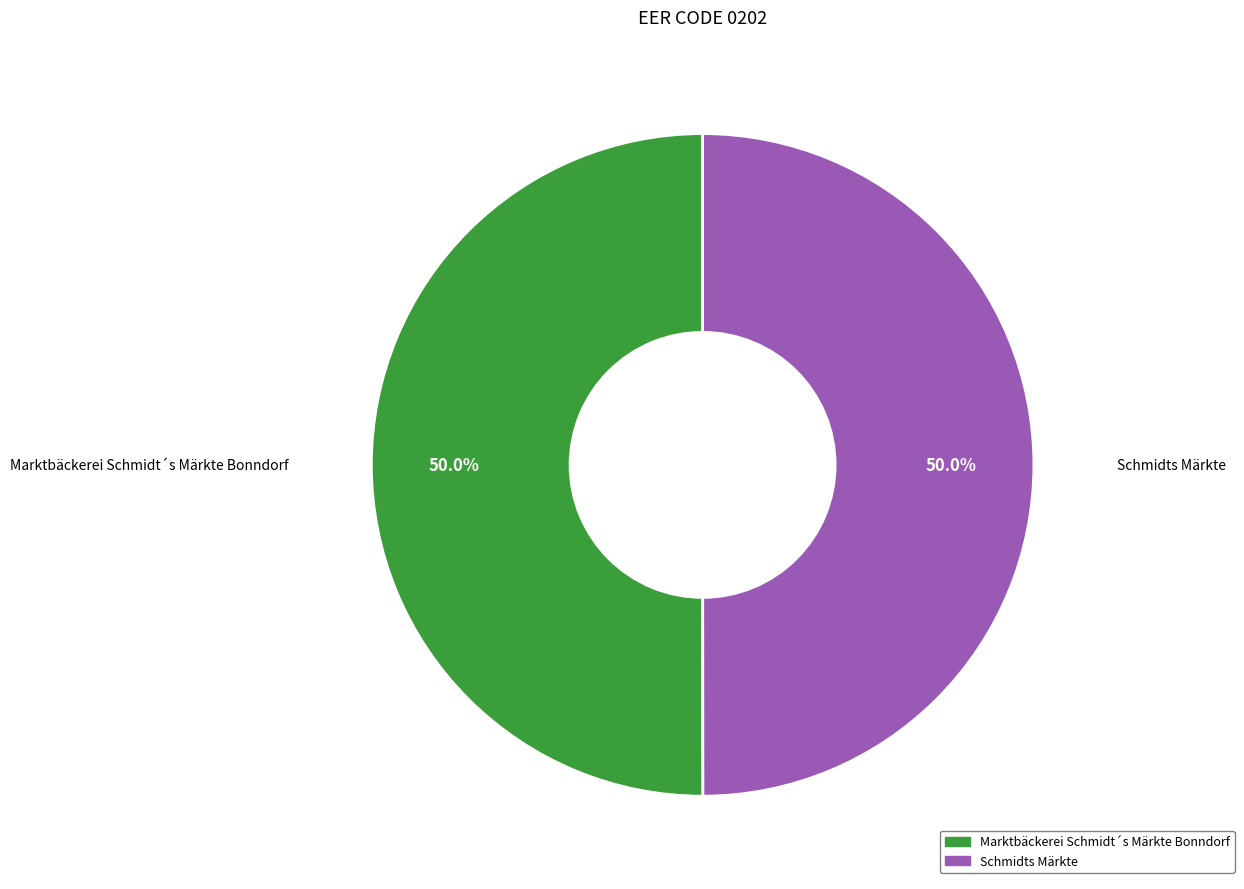

Approximately how many times larger is the value at Marktbäckerei Schmidt´s Märkte Bonndorf compared to Schmidts Märkte?

1.0